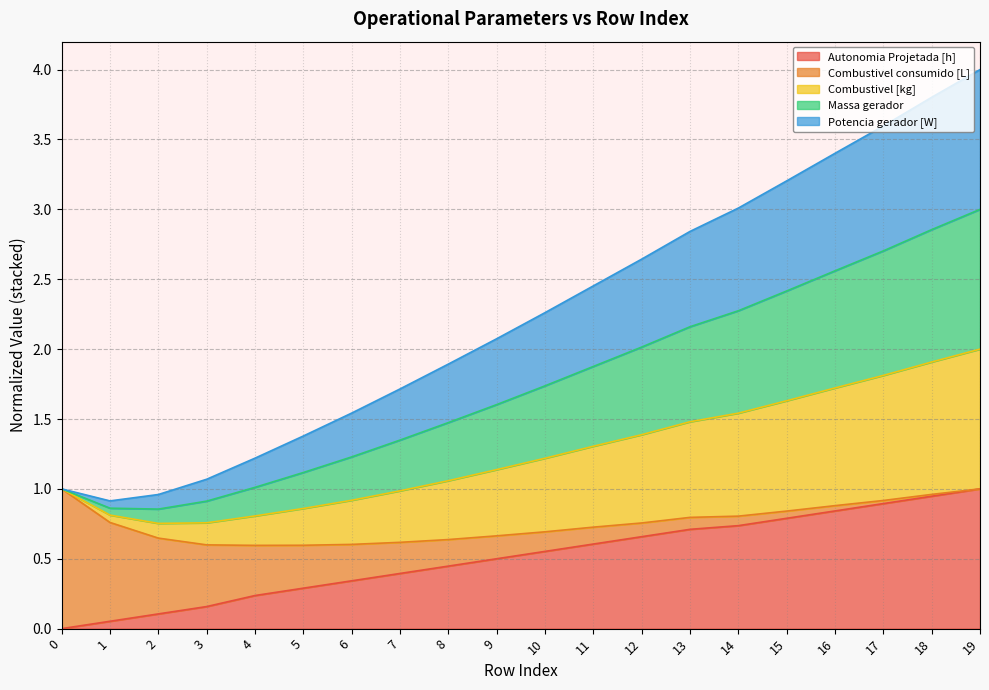

True or false: Autonomia Projetada [h] has a value of 0.4 at 14.

False